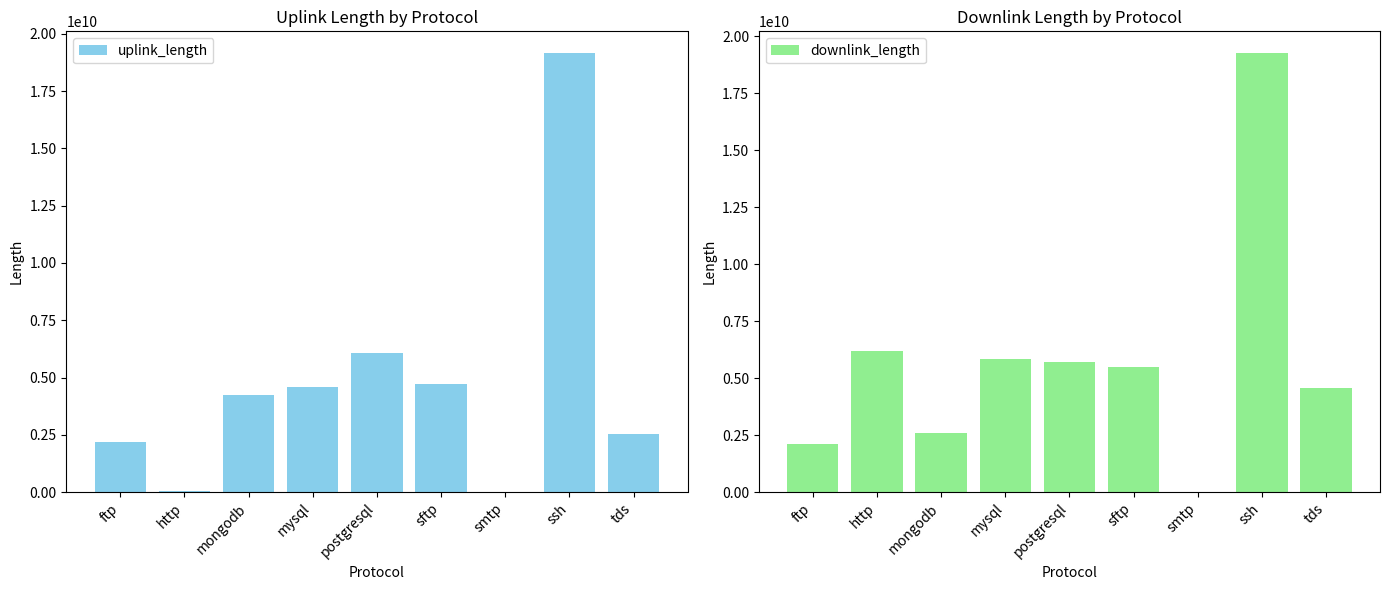

Which category has the highest value across all series?

ssh